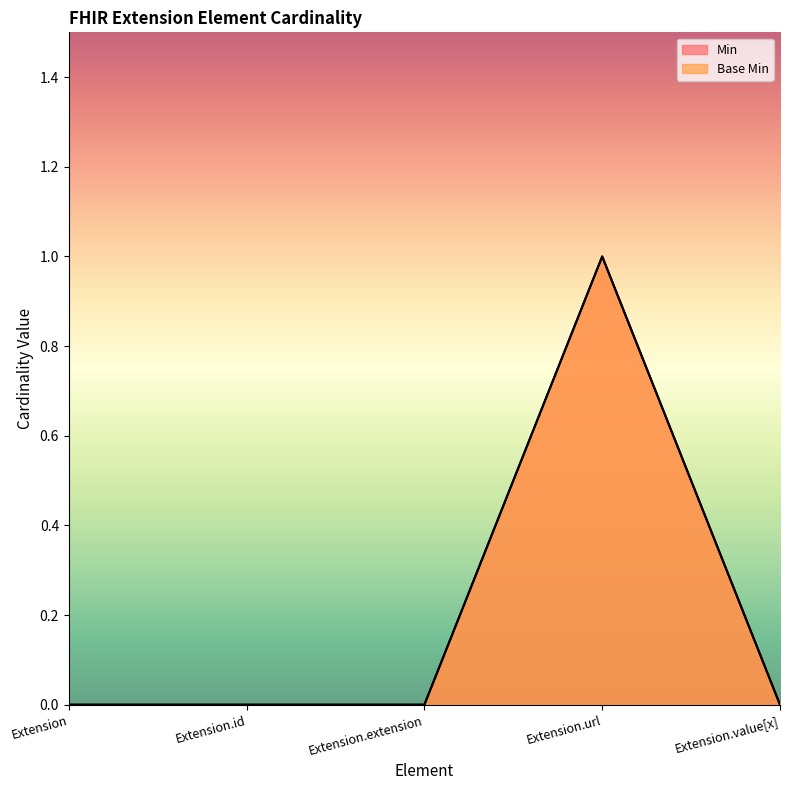

The Min series shows 0 at Extension. True or false?

False